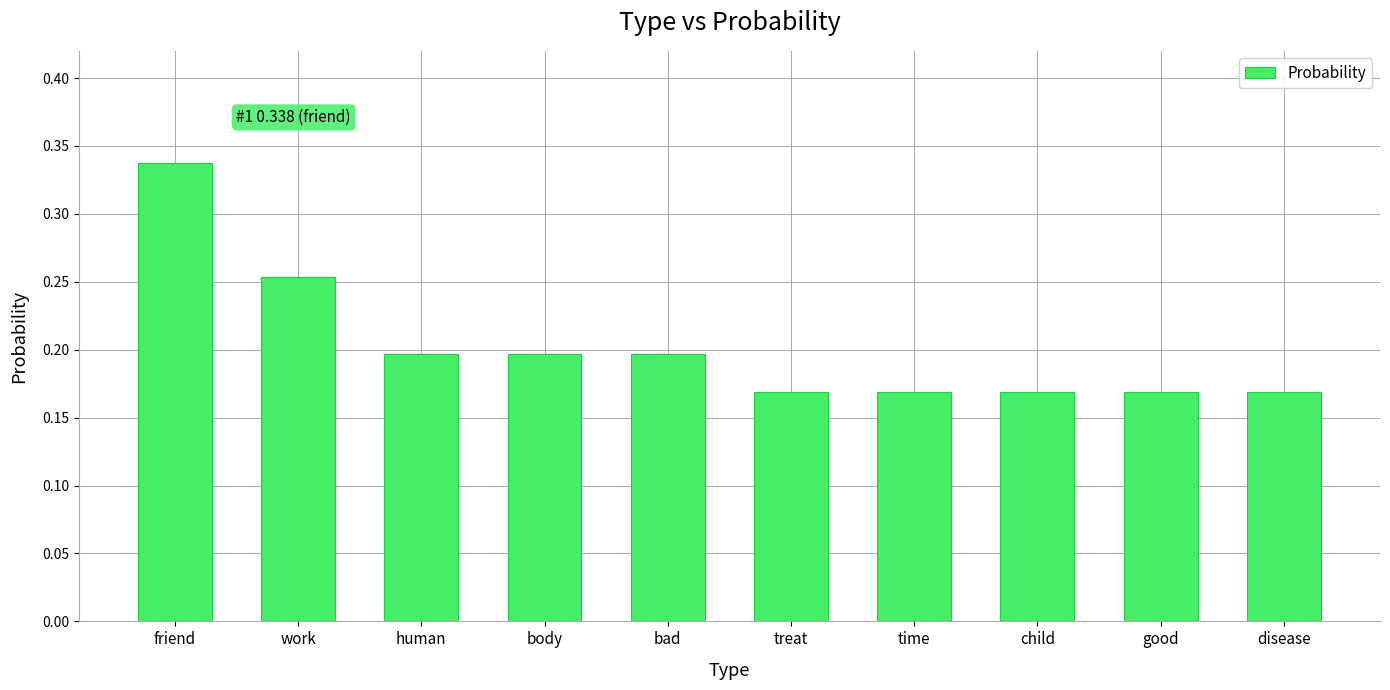

Which label corresponds to the largest value in the chart?

friend